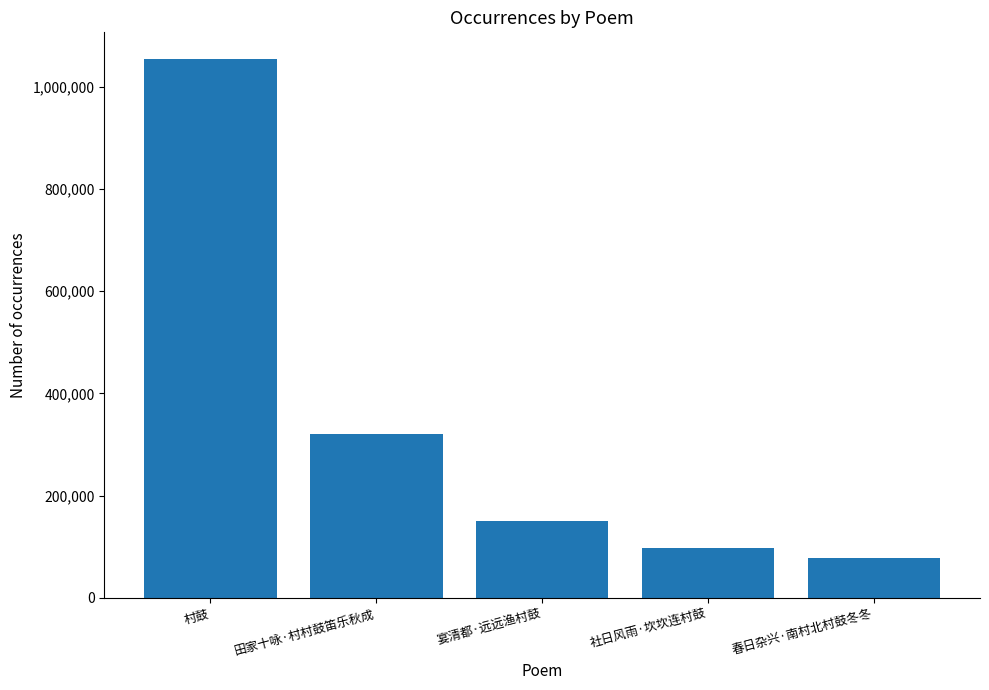

What is the average value?

340094